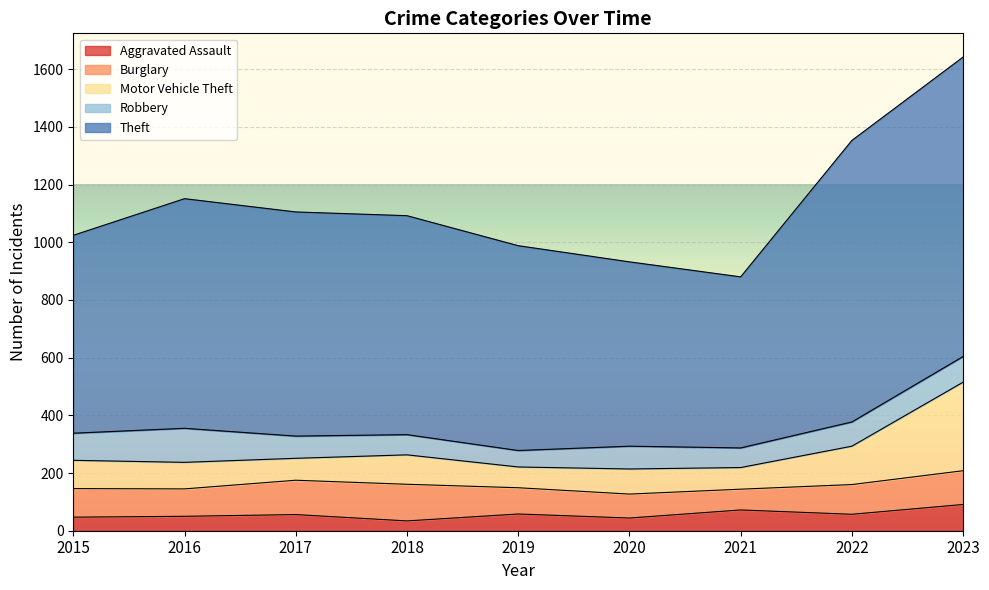

The Burglary series shows 58 at 2015. True or false?

False